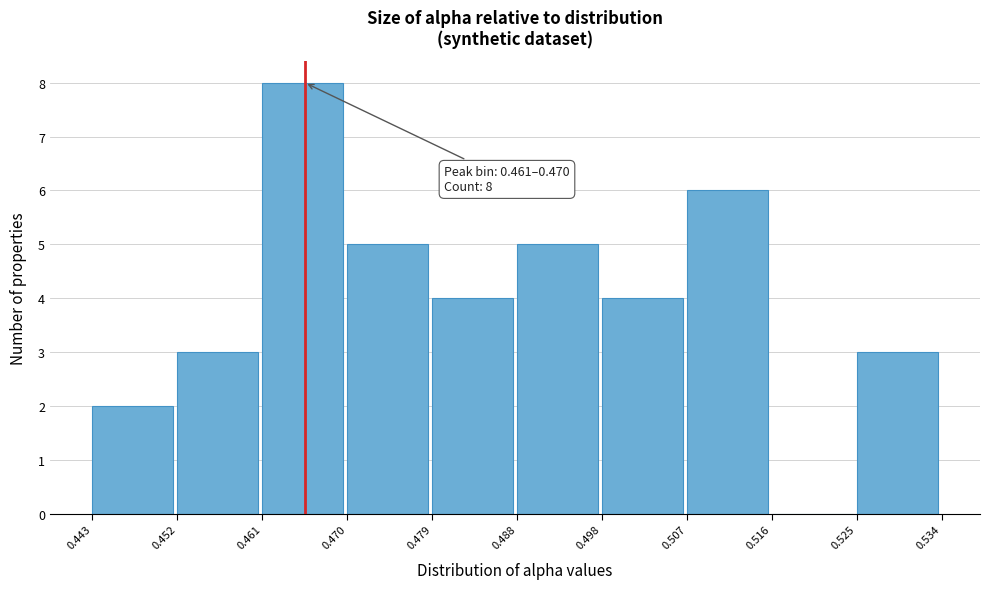

Which range on the x-axis has the tallest bar?

0.461 to 0.470